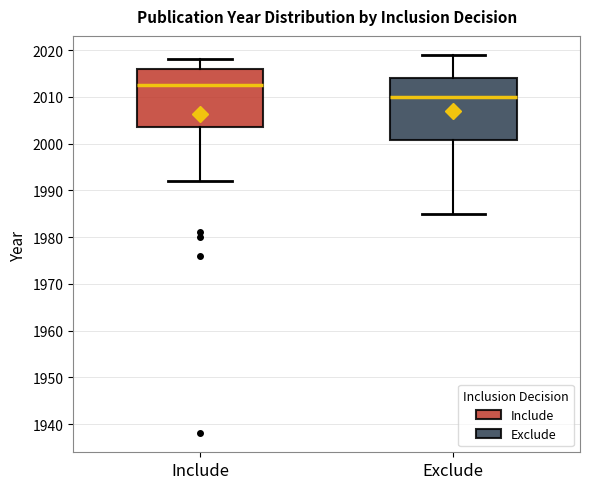

Where does the lower whisker of the box for Exclude end on the y-axis? The values are not printed on the chart, so give them approximately, as read against the axis.

1985